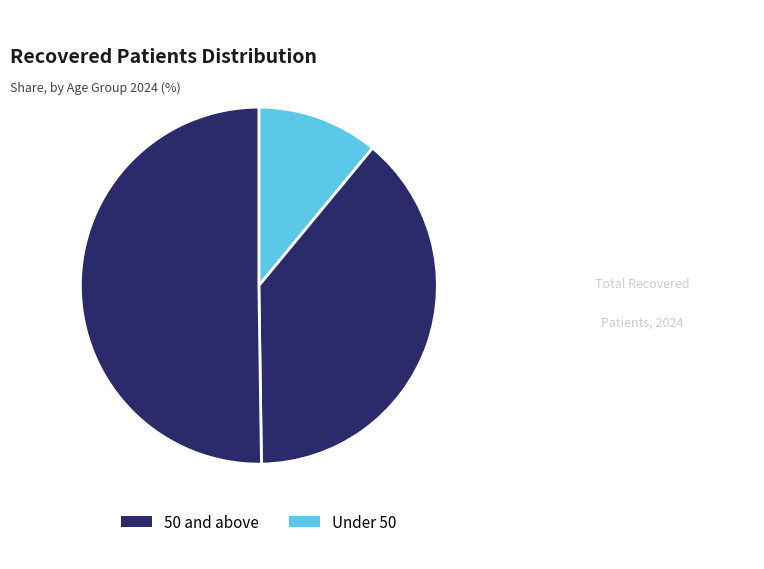

Count the number of slices in the pie.

3